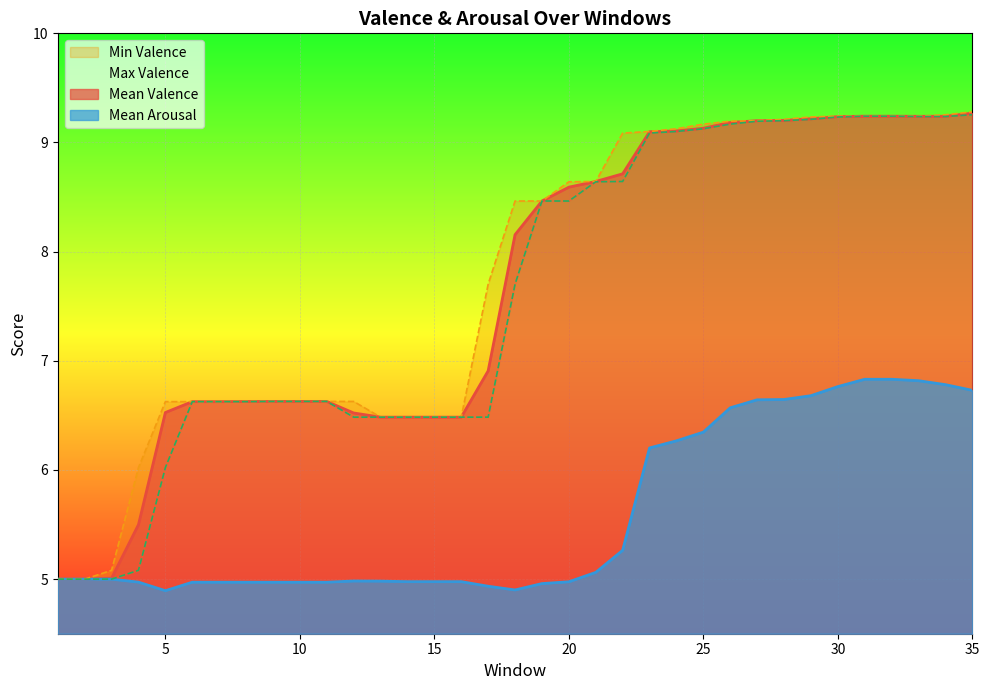

Reading left to right, transcribe all the data shown in this chart.

Mean Valence: 1=5.0	2=5.0	3=5.0	4=5.5	5=6.5	6=6.6	7=6.6	8=6.6	9=6.6	10=6.6	11=6.6	12=6.5	13=6.5	14=6.5	15=6.5	16=6.5	17=6.9	18=8.2	19=8.5	20=8.6	21=8.6	22=8.7	23=9.1	24=9.1	25=9.1	26=9.2	27=9.2	28=9.2	29=9.2	30=9.2	31=9.2	32=9.2	33=9.2	34=9.2	35=9.3
Mean Arousal: 1=5.0	2=5.0	3=5.0	4=5.0	5=4.9	6=5.0	7=5.0	8=5.0	9=5.0	10=5.0	11=5.0	12=5.0	13=5.0	14=5.0	15=5.0	16=5.0	17=4.9	18=4.9	19=5.0	20=5.0	21=5.1	22=5.3	23=6.2	24=6.3	25=6.3	26=6.6	27=6.6	28=6.6	29=6.7	30=6.8	31=6.8	32=6.8	33=6.8	34=6.8	35=6.7
Max Valence: 1=5.0	2=5.0	3=5.1	4=6.0	5=6.6	6=6.6	7=6.6	8=6.6	9=6.6	10=6.6	11=6.6	12=6.6	13=6.5	14=6.5	15=6.5	16=6.5	17=7.7	18=8.5	19=8.5	20=8.6	21=8.6	22=9.1	23=9.1	24=9.1	25=9.2	26=9.2	27=9.2	28=9.2	29=9.2	30=9.2	31=9.2	32=9.2	33=9.2	34=9.3	35=9.3
Min Valence: 1=5.0	2=5.0	3=5.0	4=5.1	5=6.0	6=6.6	7=6.6	8=6.6	9=6.6	10=6.6	11=6.6	12=6.5	13=6.5	14=6.5	15=6.5	16=6.5	17=6.5	18=7.7	19=8.5	20=8.5	21=8.6	22=8.6	23=9.1	24=9.1	25=9.1	26=9.2	27=9.2	28=9.2	29=9.2	30=9.2	31=9.2	32=9.2	33=9.2	34=9.2	35=9.3